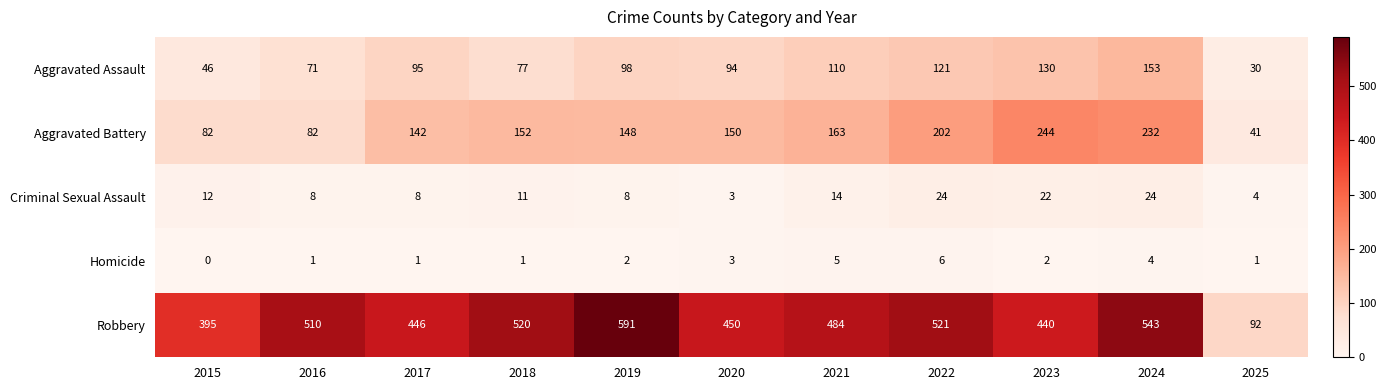

What is the average value of the Aggravated Battery series?

149